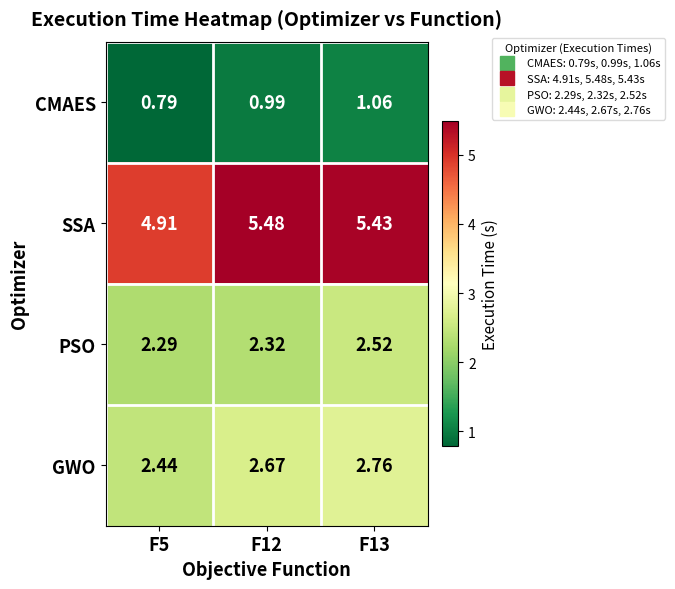

Which series has the largest total across all categories?

SSA